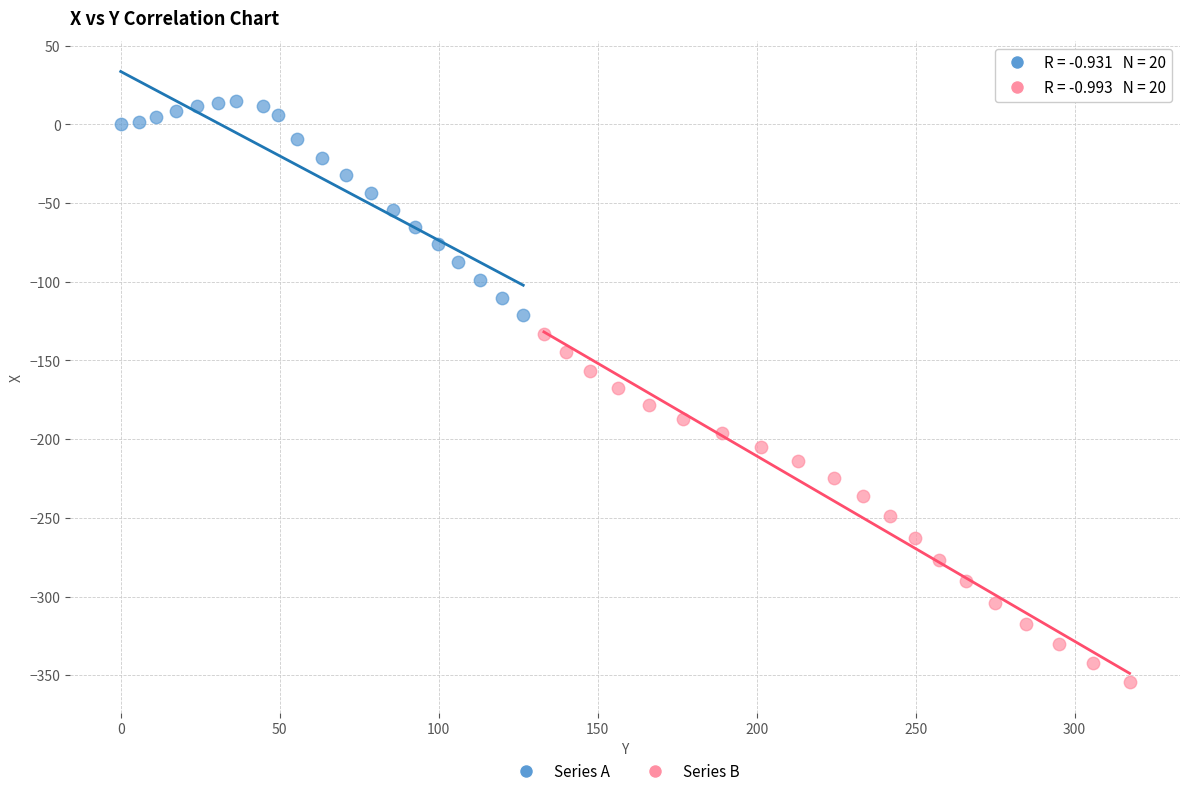

Which series contains the lowest Y value?

Series B